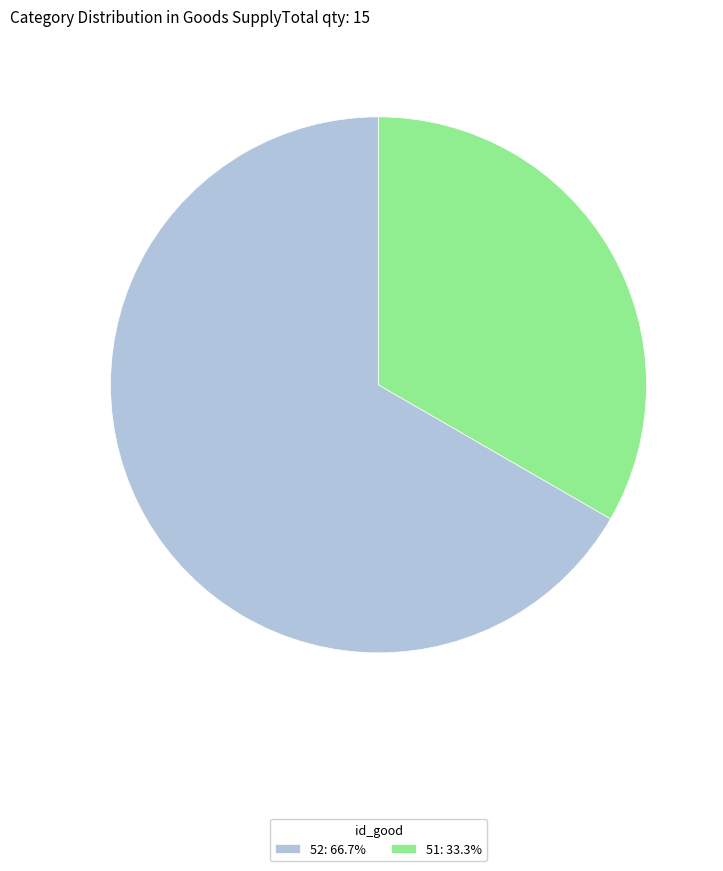

Rank the categories by value from lowest to highest.

51, 52